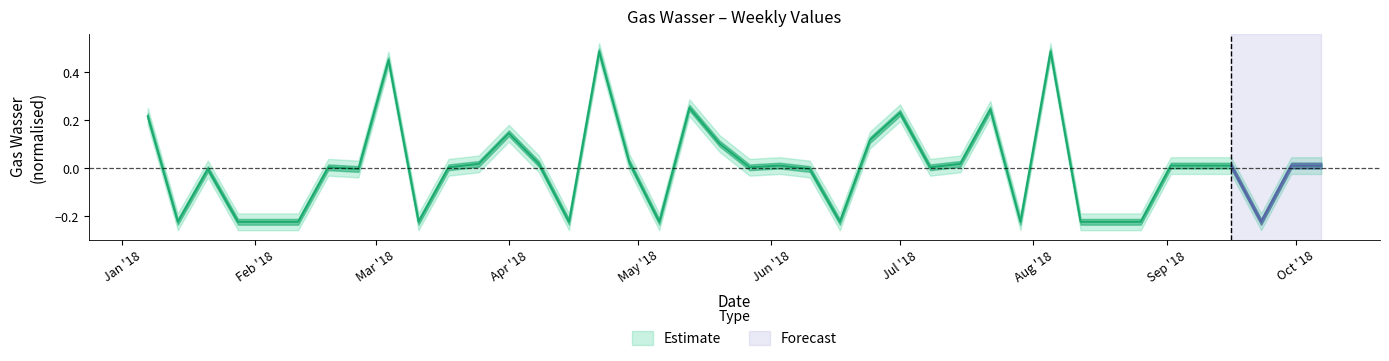

What is the difference between the maximum and second lowest values?

0.7